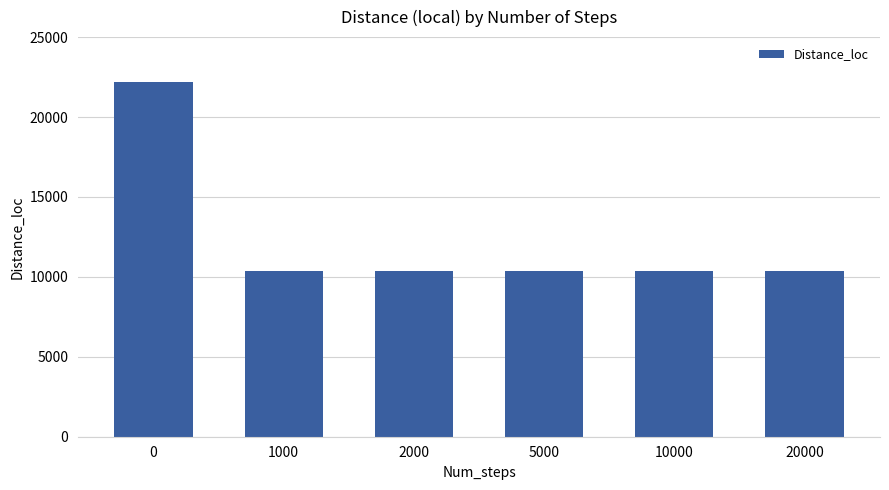

The value at 5000 is 10359. True or false?

True